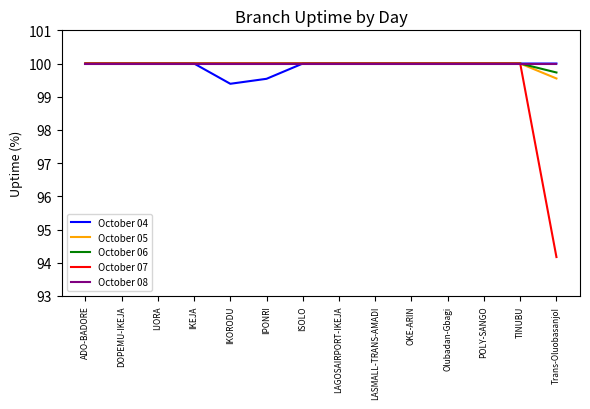

At how many categories does at least one series exceed 99?

14